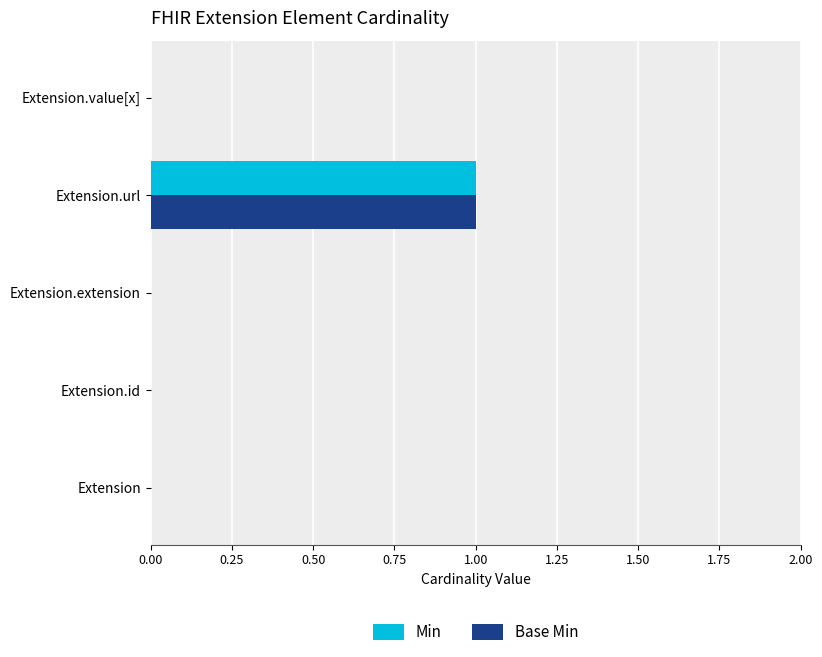

True or false: Base Min has a value of 0 at Extension.

True